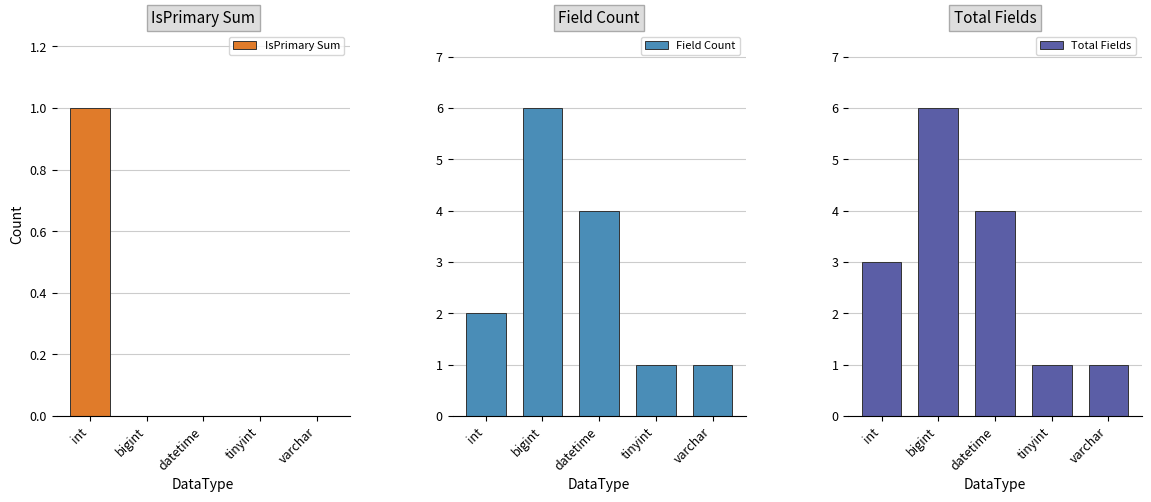

What is the maximum value shown in the chart?

6